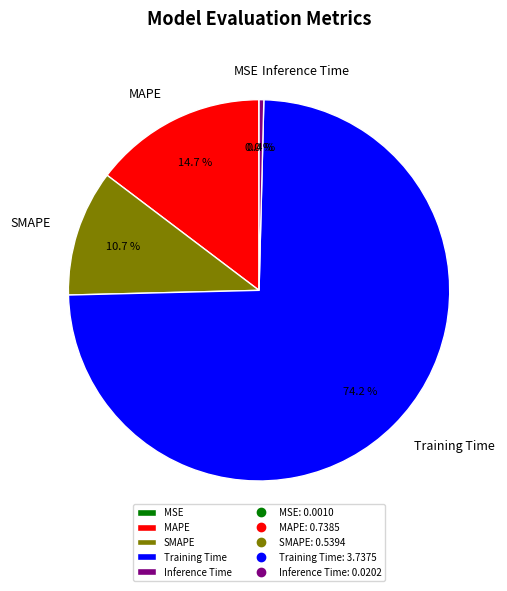

What percentage is the SMAPE slice, to the nearest percent?

11%